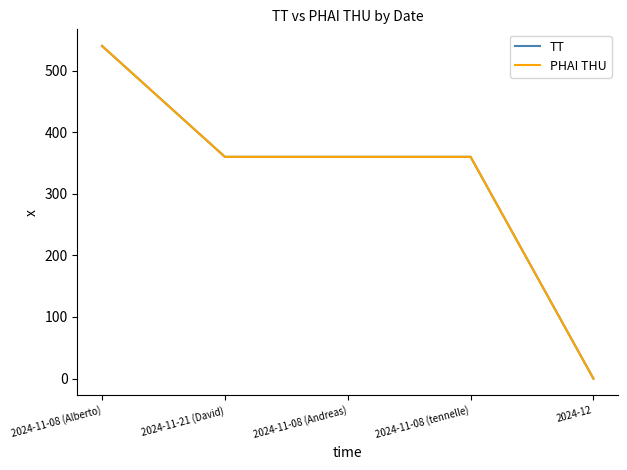

What is the label of the 3rd point from the left?

2024-11-08 (Andreas)